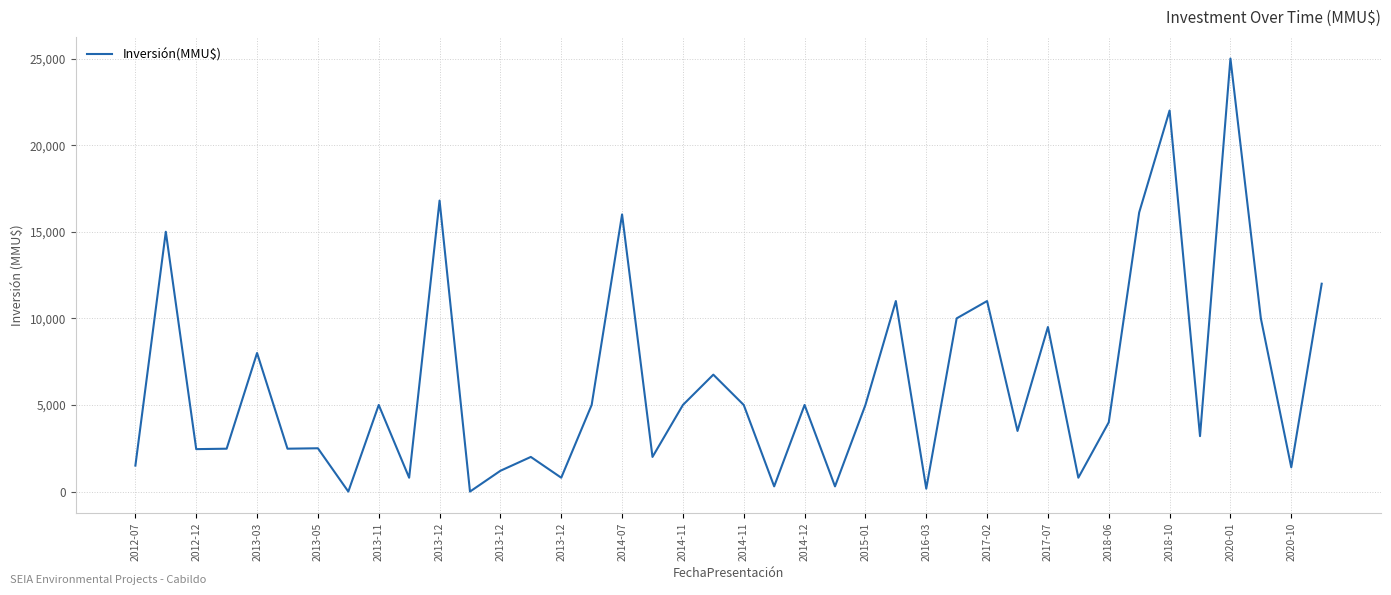

What is the maximum value shown in the chart?

25000